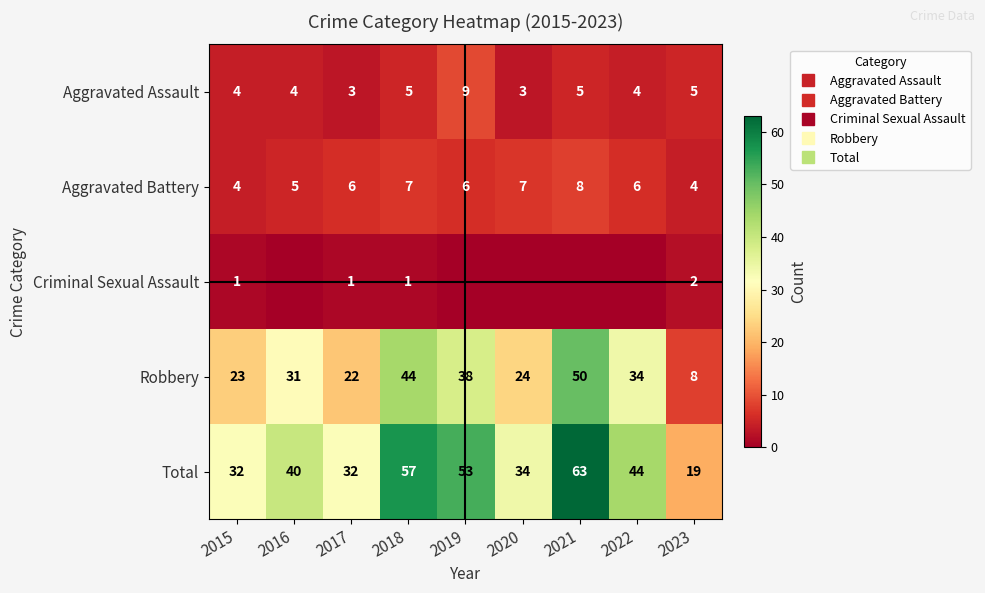

How many data points does each series have?

9